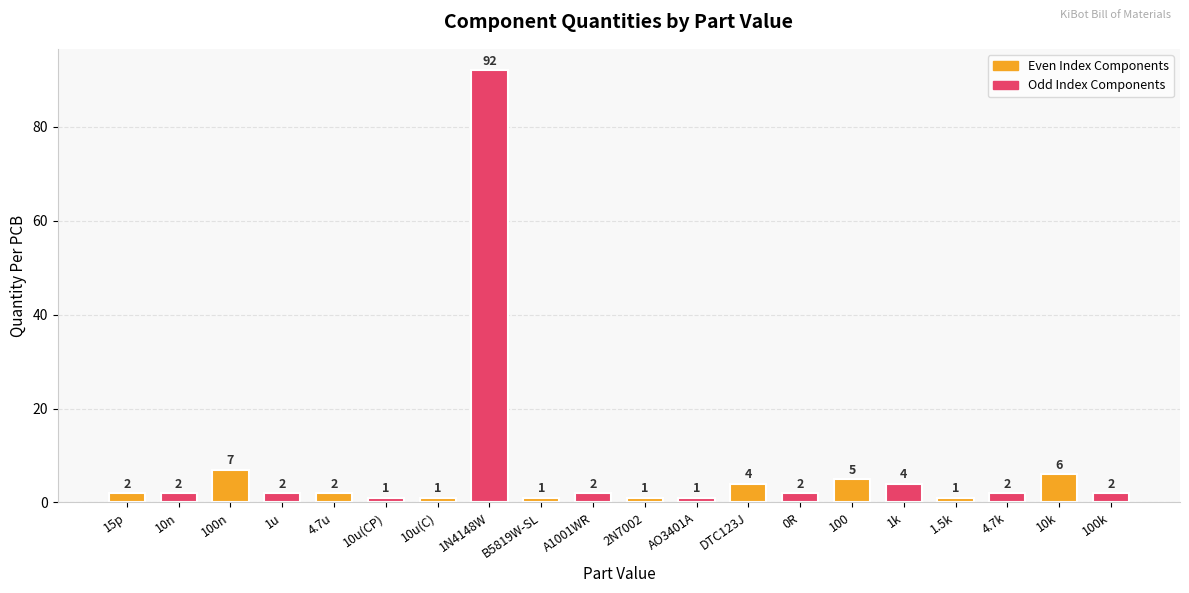

The chart shows a value of 4 at 1k. True or false?

True